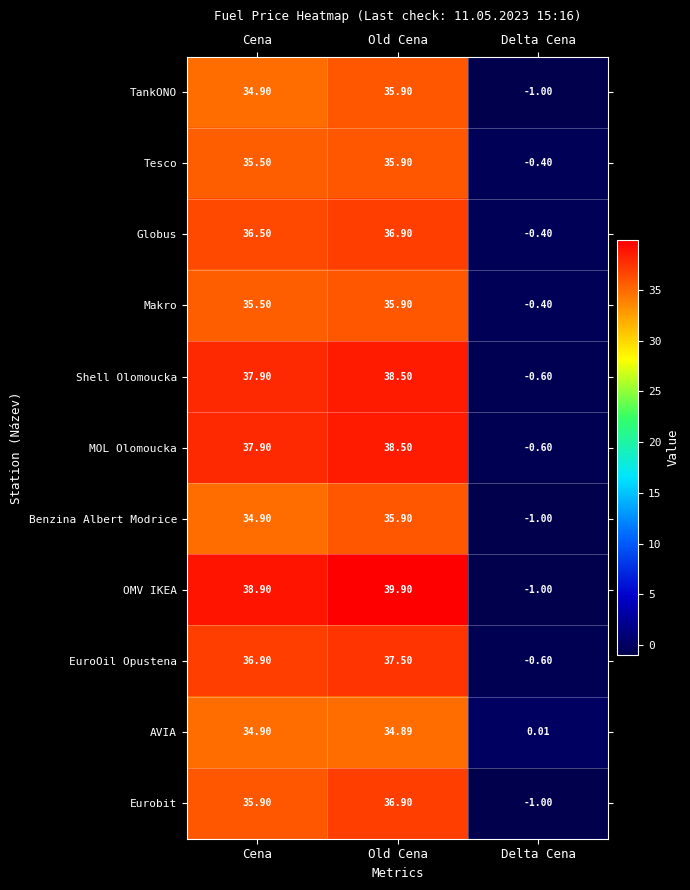

Which series changed the most between Cena and Delta Cena?

OMV IKEA